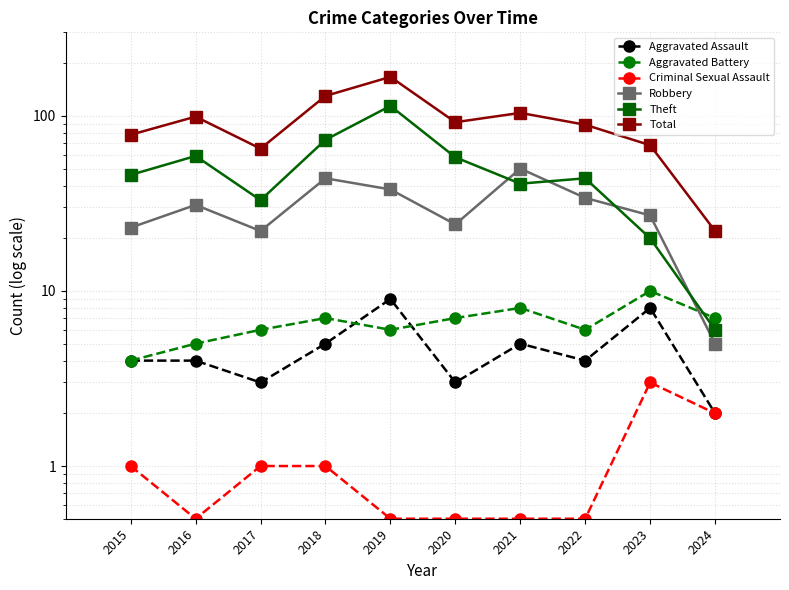

Where is the first local maximum for Total?

2016